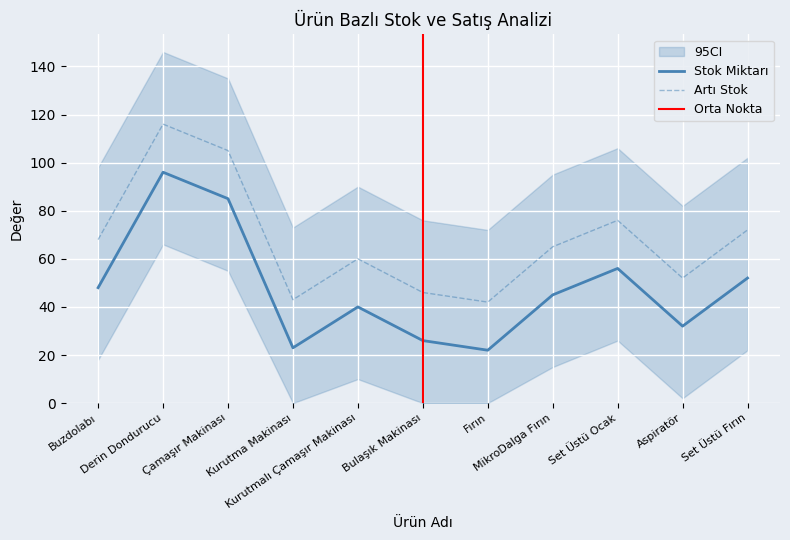

Which series has the widest spread of values?

Stok Miktarı